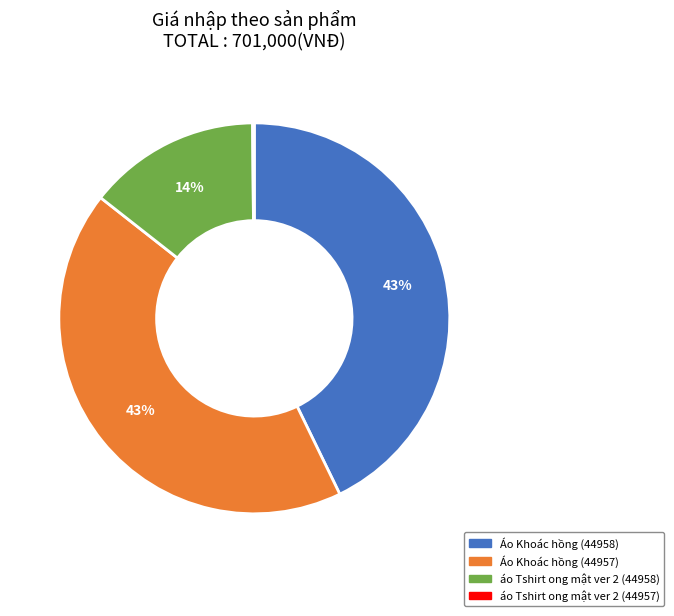

To the nearest percent, what is the difference between the Áo Khoác hồng (44957) and áo Tshirt ong mật ver 2 (44958) slice percentages?

29%